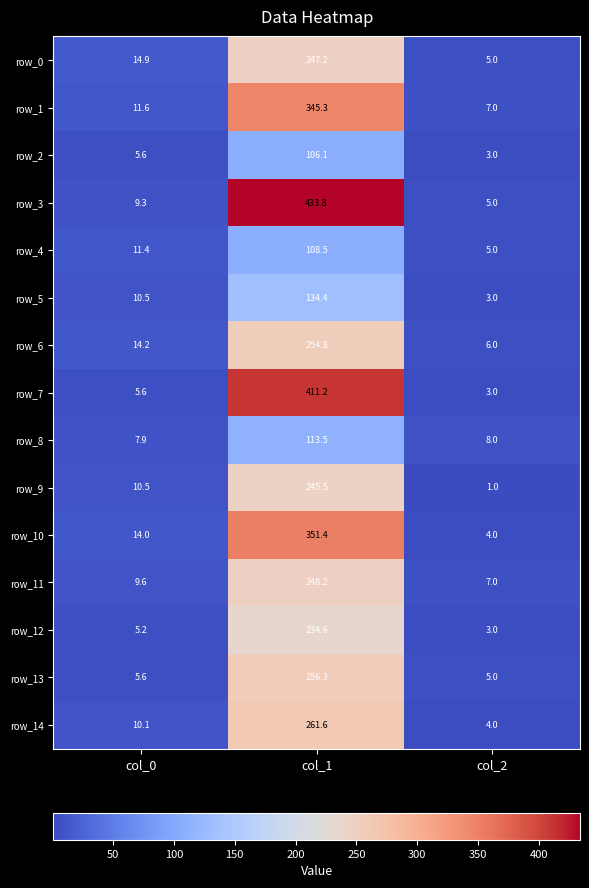

Which label corresponds to the smallest value in the chart?

col_2